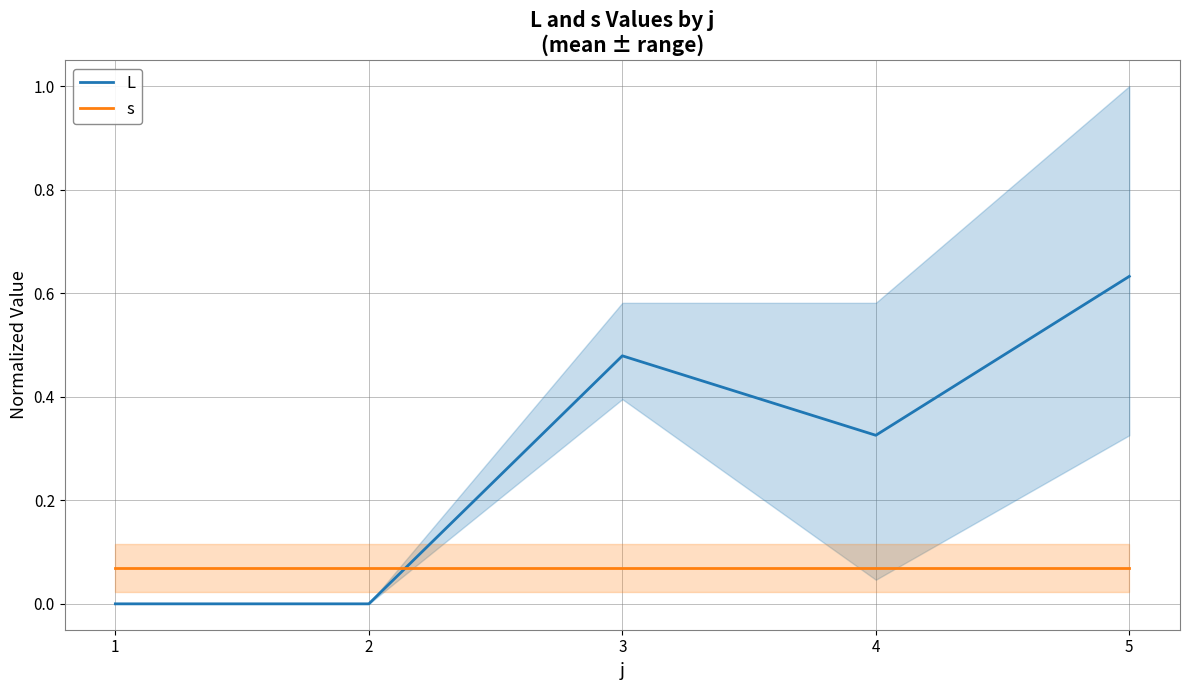

List the series in order of their peak value, highest first.

L, s